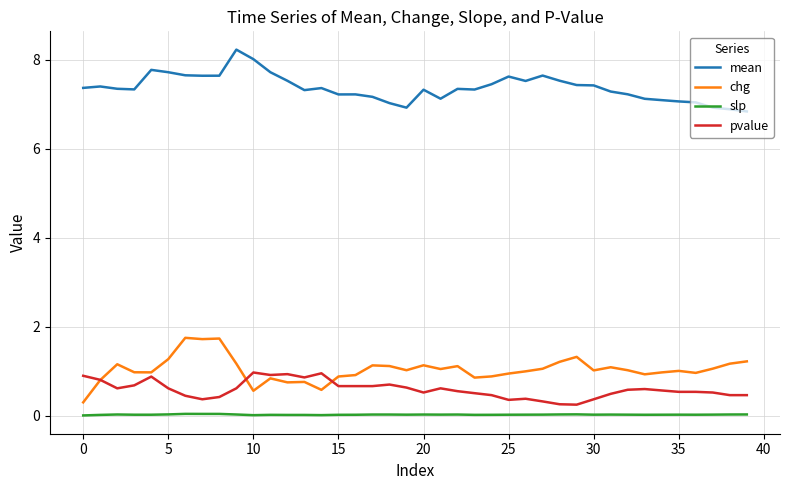

What is the highest value of the chg series?

1.8